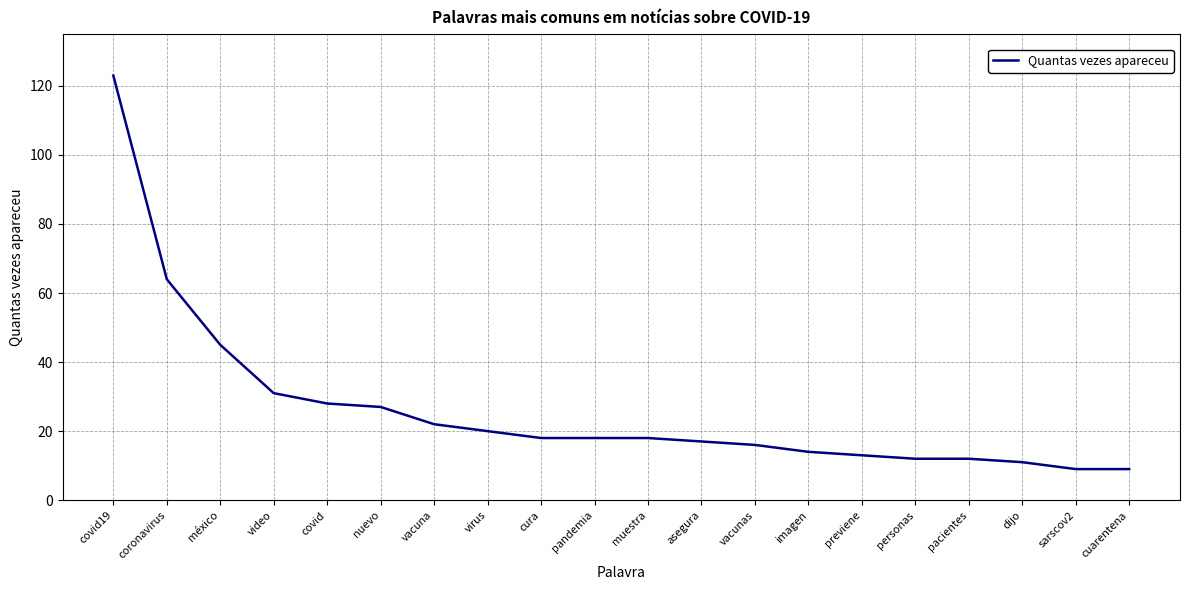

What is the change in value from virus to previene?

-7